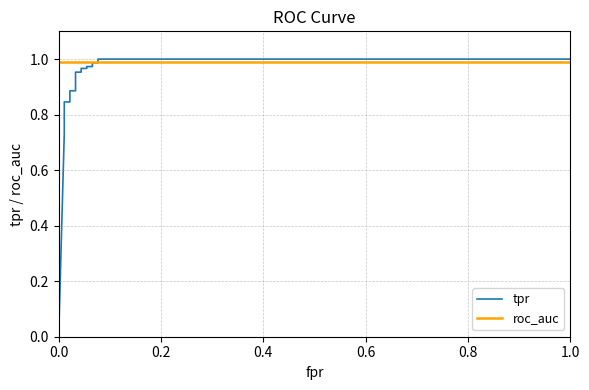

True or false: tpr has more than 0 interior local peaks.

False